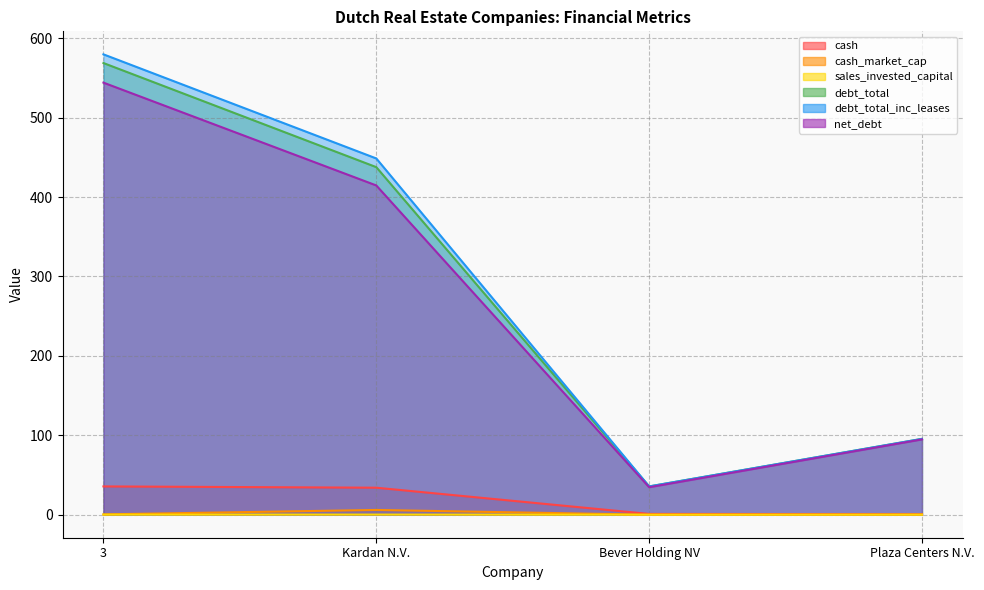

What is the label of the 1st point from the right?

Plaza Centers N.V.